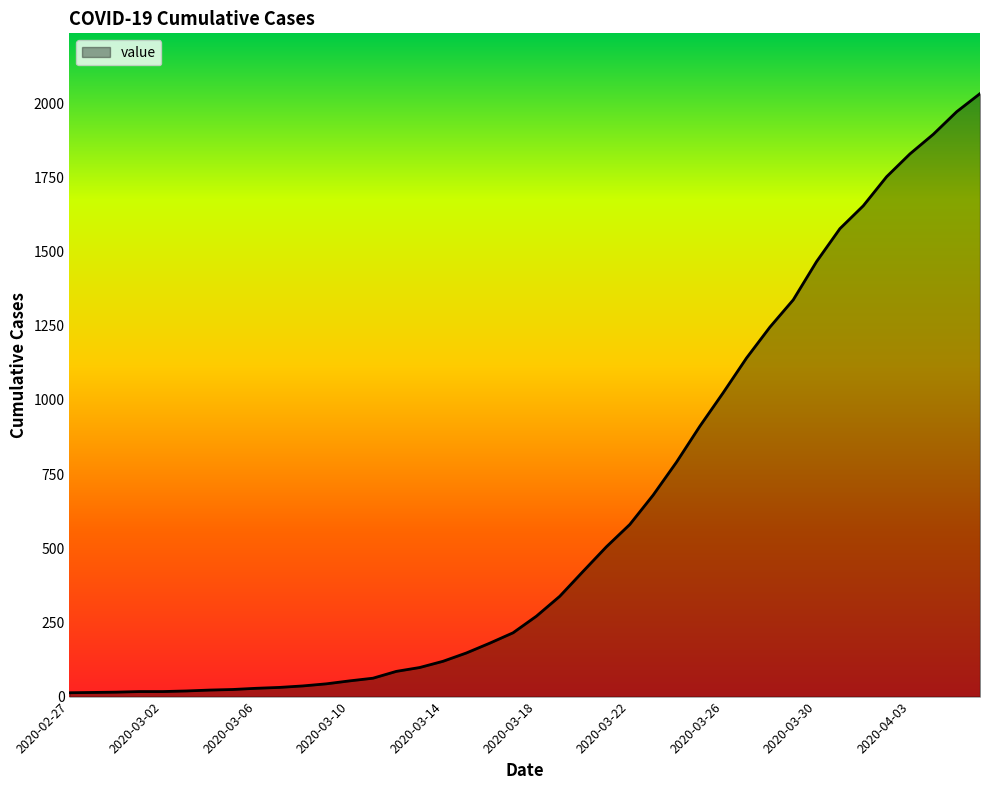

What is the maximum value shown in the chart?

2032